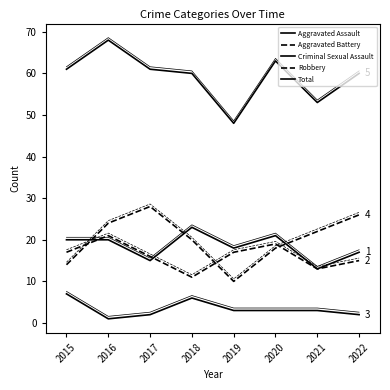

Is it true that Aggravated Assault equals 25 at 2017?

False